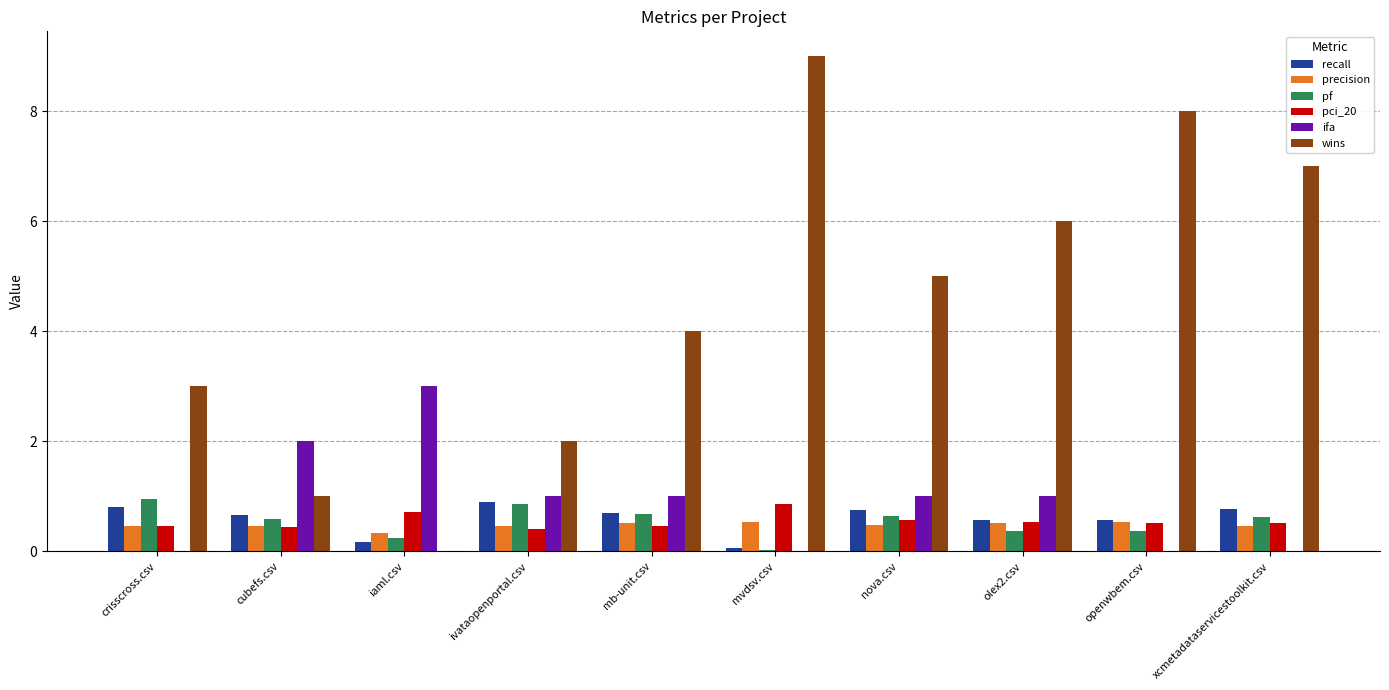

How many data points does each series have?

10